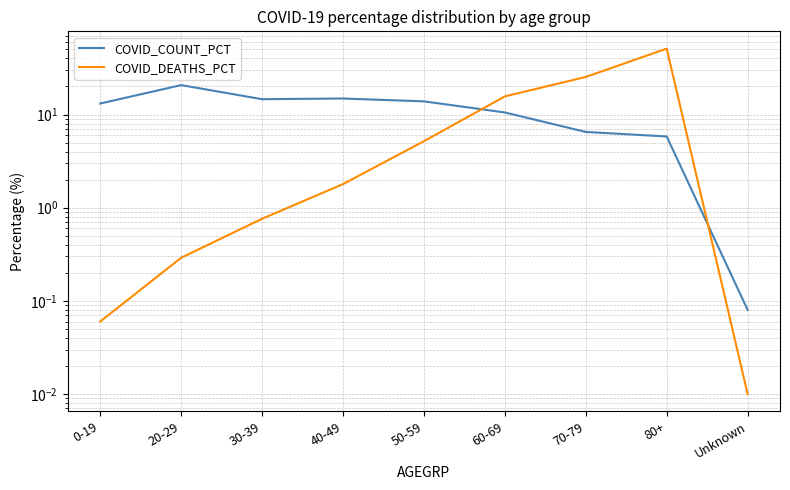

Does the chart display data point markers on the line(s)?

No